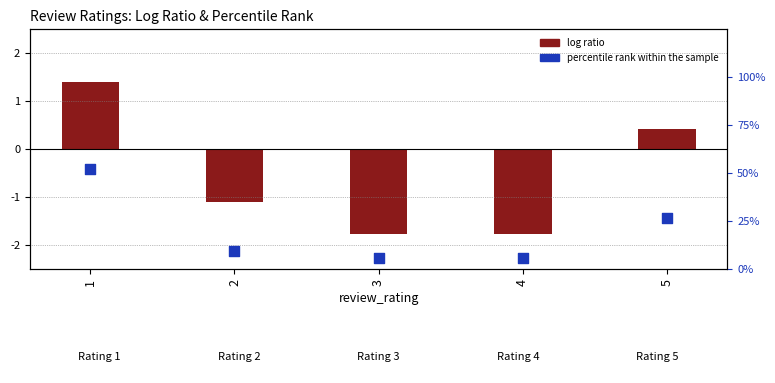

At which category is the sum across all series the highest?

1